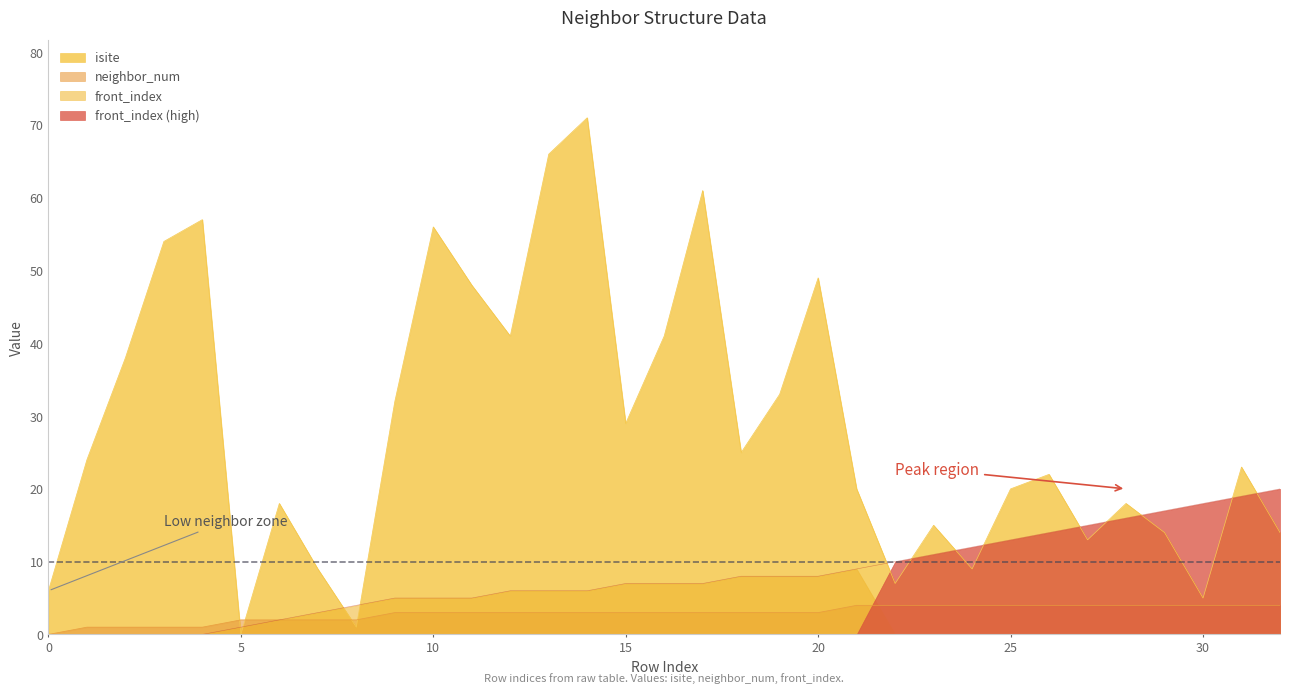

What are all the series names shown in the legend?

isite, neighbor_num, front_index, front_index (high)